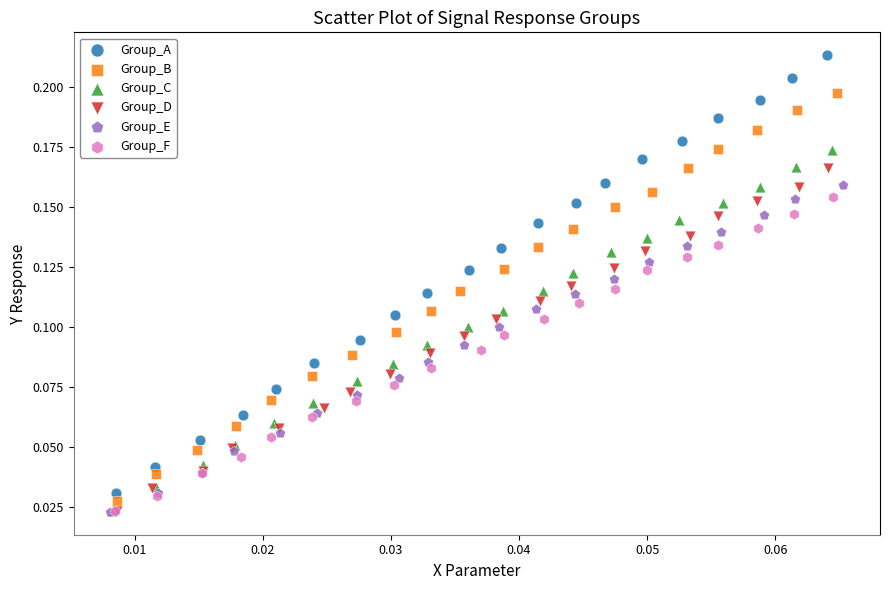

What are all the series names shown in the legend?

Group_A, Group_B, Group_C, Group_D, Group_E, Group_F